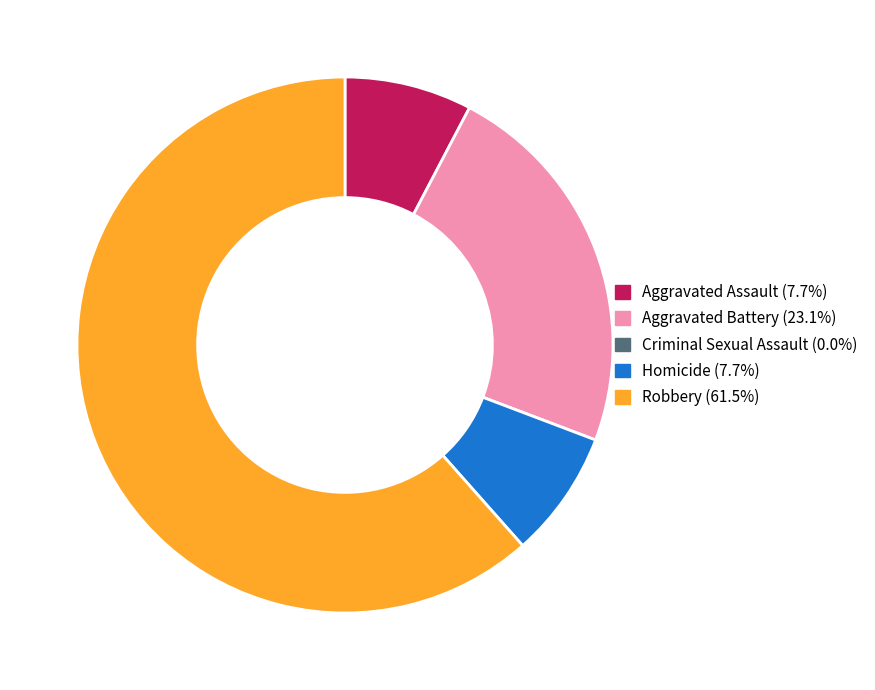

Is the sum of Aggravated Assault and Aggravated Battery greater than half?

No